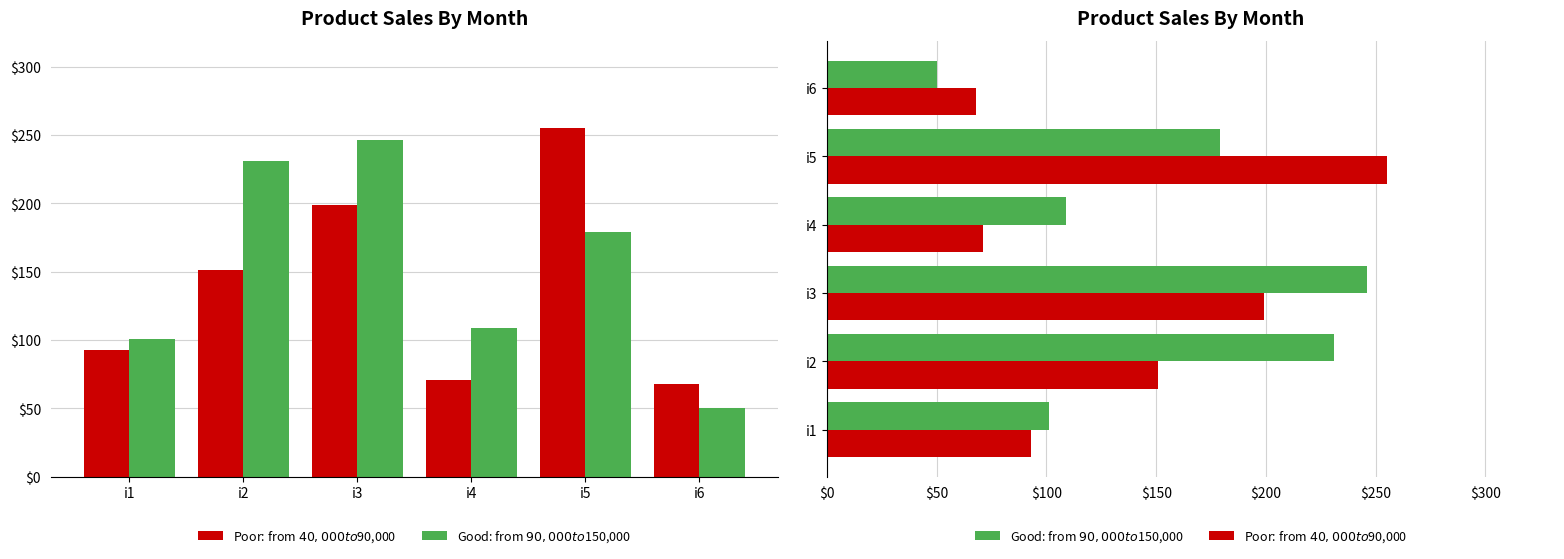

What is the total value across all series at i2?

382